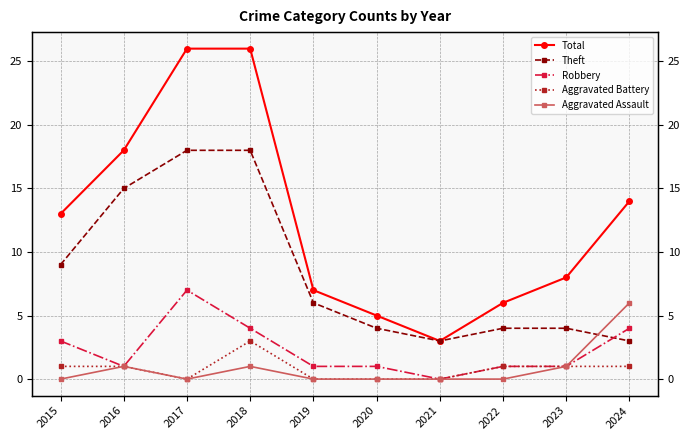

Which series has the largest total across all categories?

Total